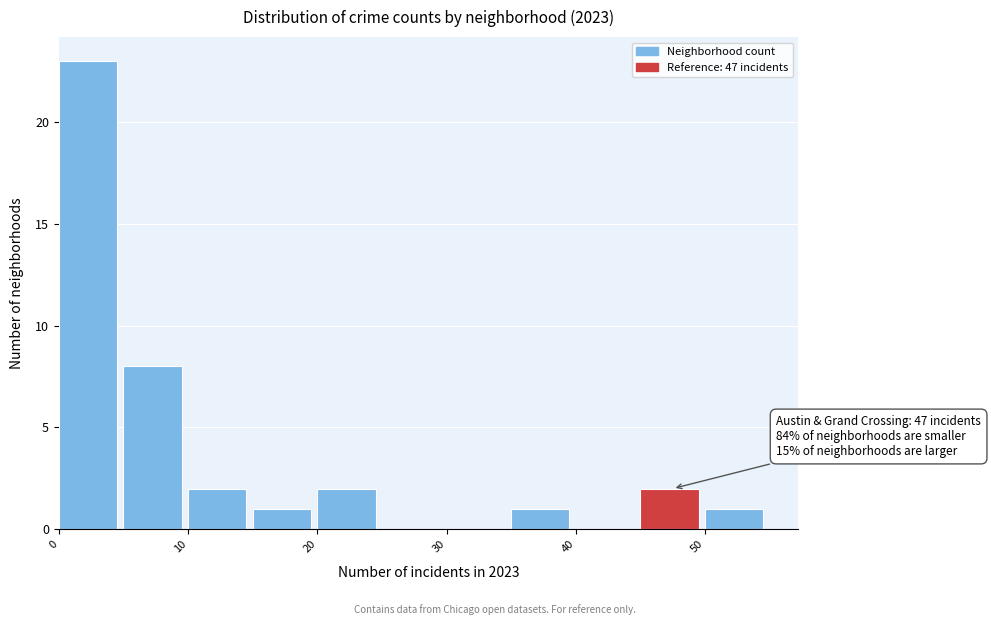

Which range on the x-axis has the tallest bar?

0 to 5